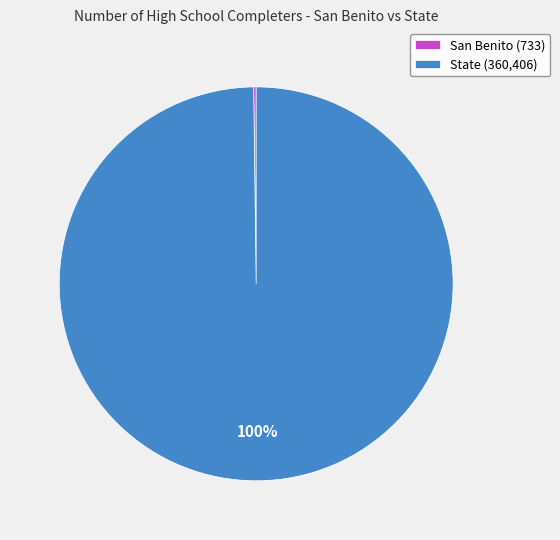

True or false: State (360,406) accounts for 100% of the total.

True